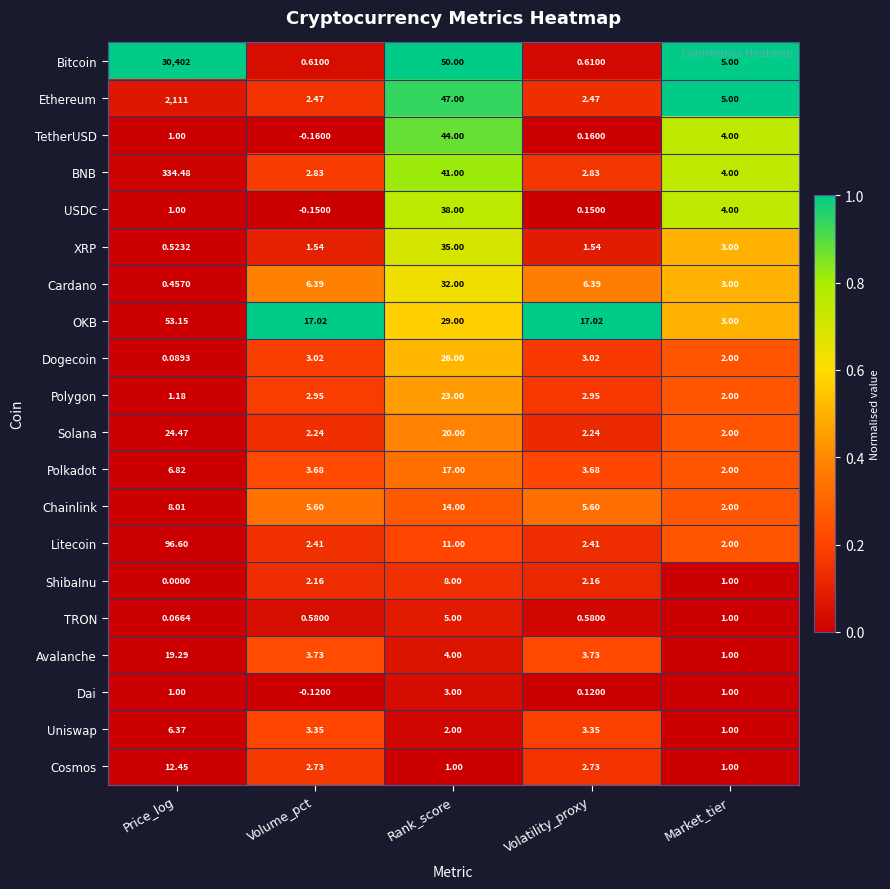

At which label does Uniswap reach its minimum?

Market_tier